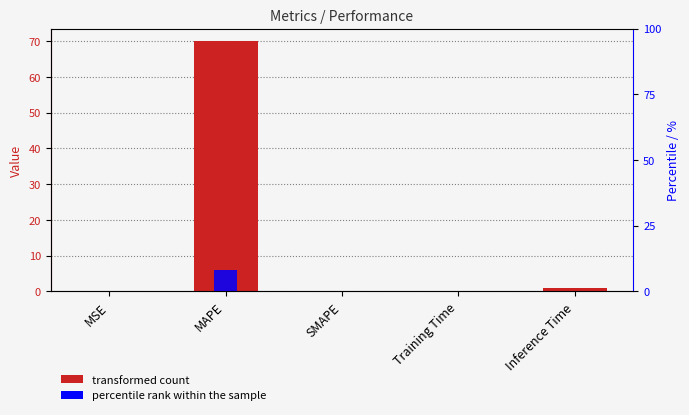

The percentile rank within the sample series shows 0.1 at Inference Time. True or false?

True